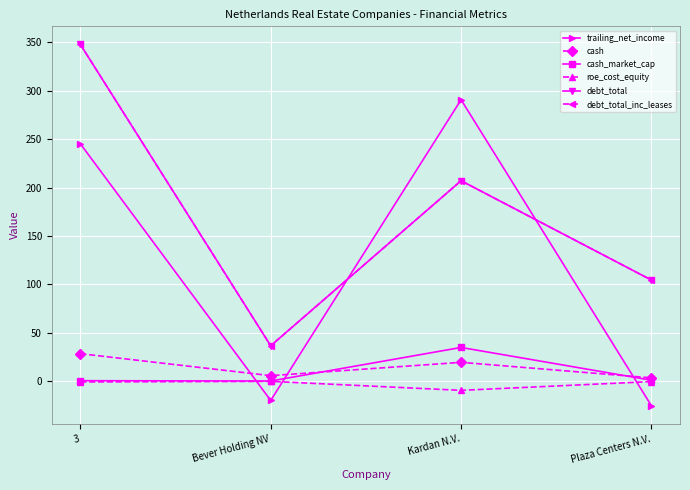

What is the total value across all series at 3?

969.2